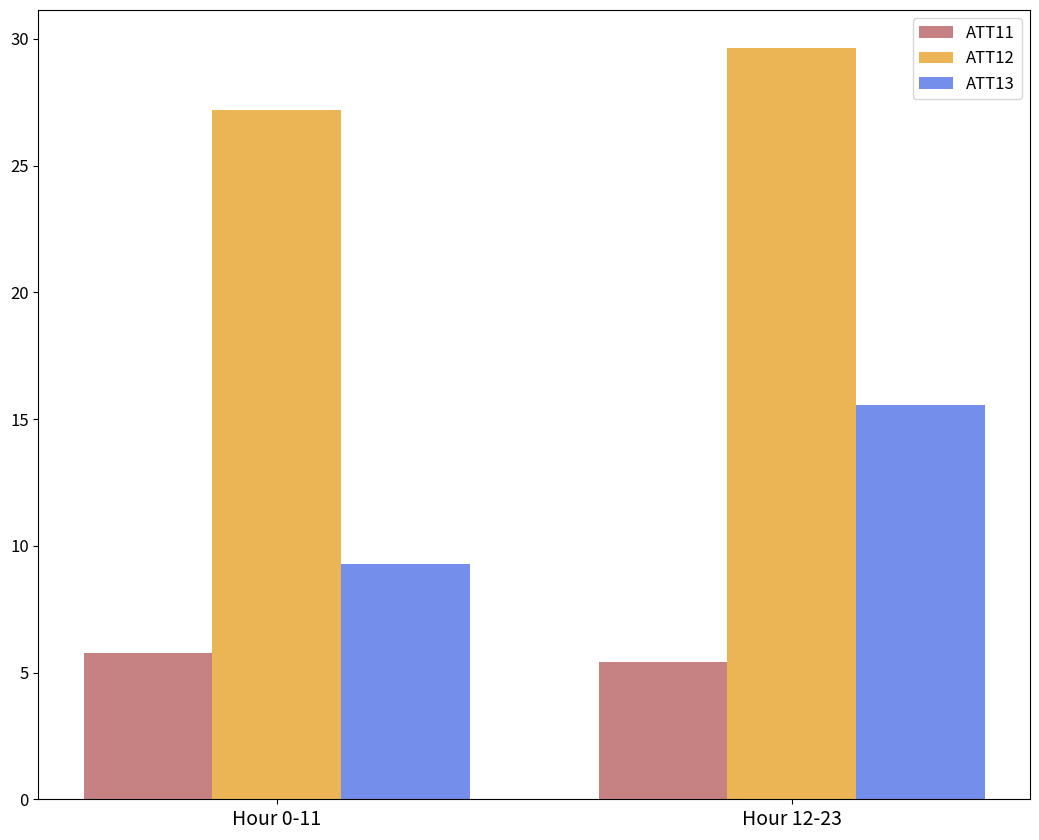

List the series in order of their overall mean, lowest first.

ATT11, ATT13, ATT12